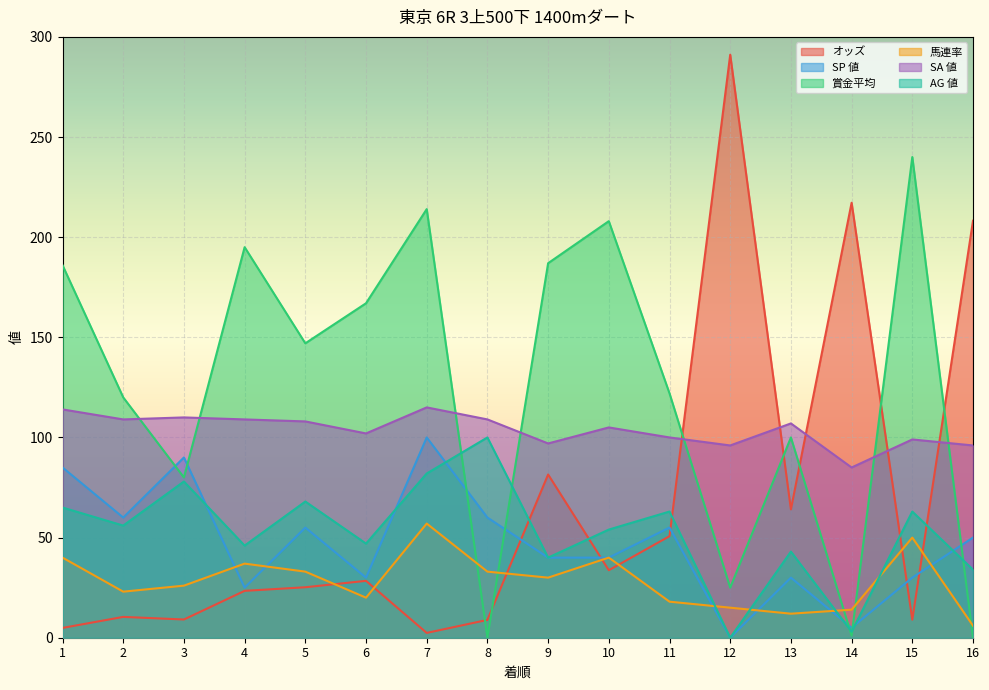

Rank the series by their maximum value, from lowest to highest.

馬連率, SP 値, AG 値, SA 値, 賞金平均, オッズ